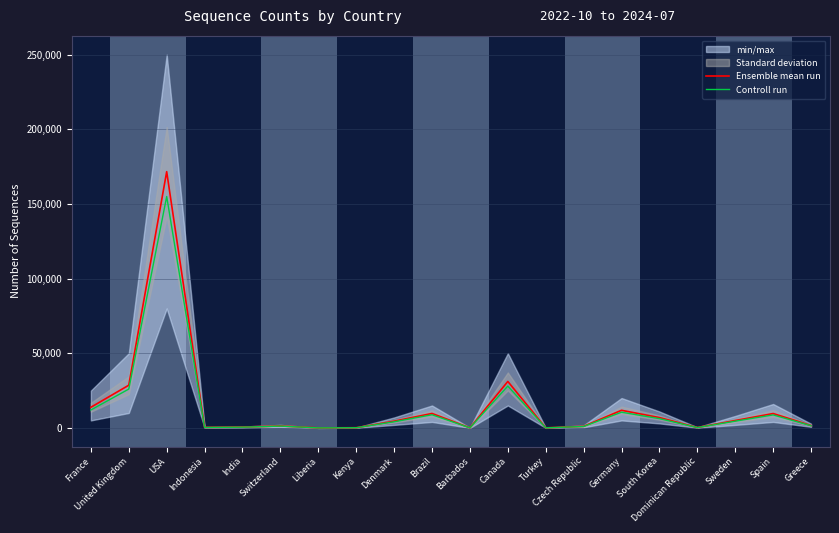

Rank the series by their average value, from highest to lowest.

Ensemble mean run, Controll run